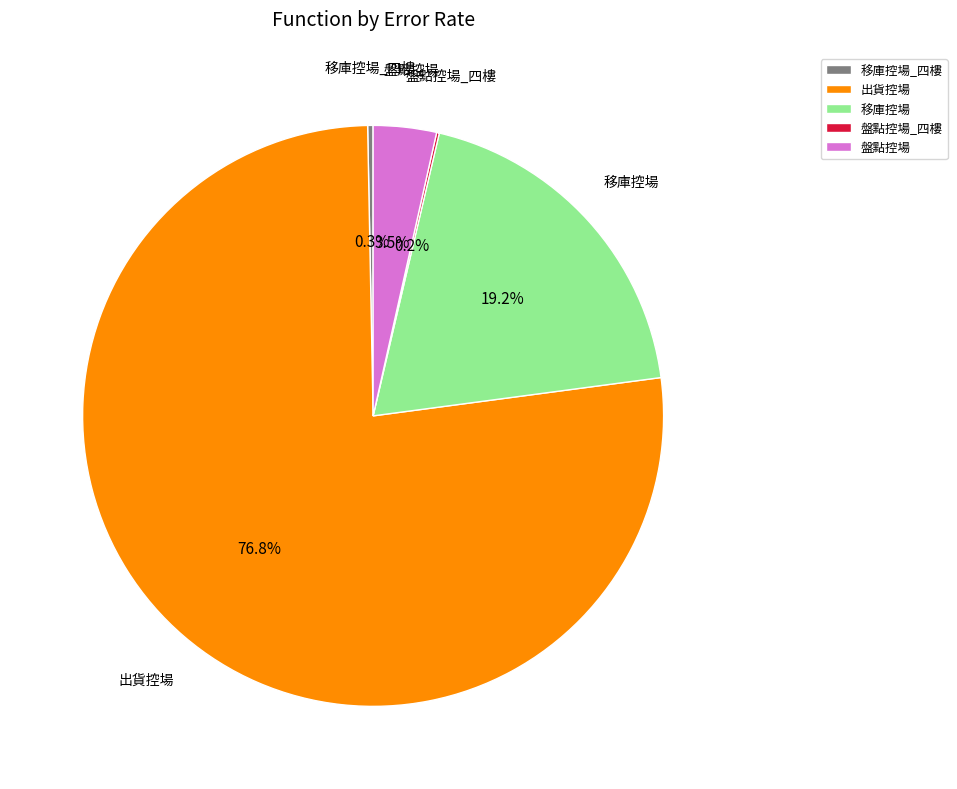

Is the sum of 移庫控場 and 移庫控場_四樓 greater than half?

No